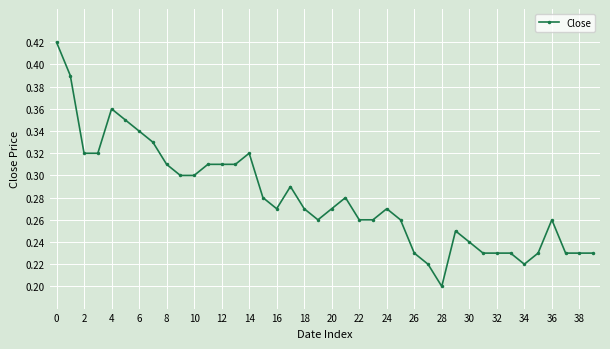

How many values are between 0 and 1?

40